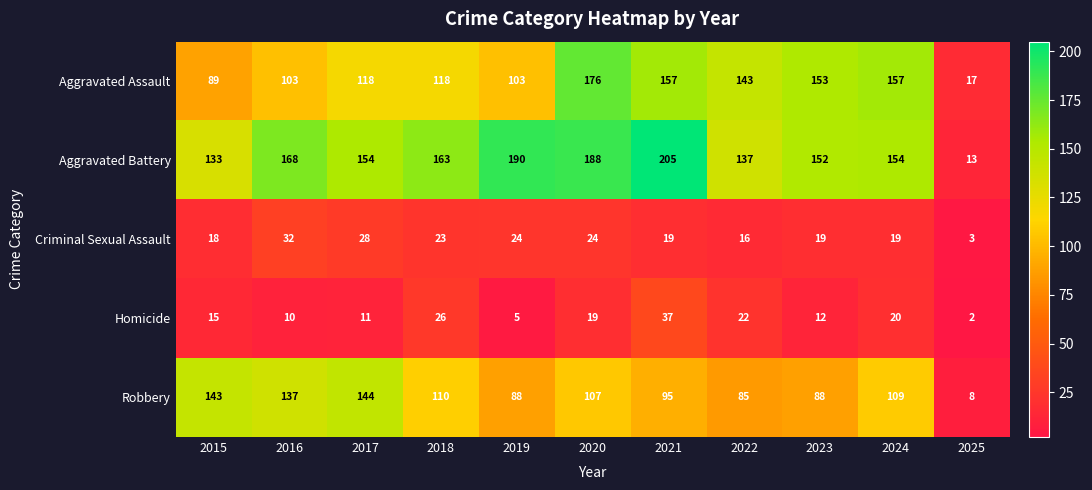

The Homicide series shows 7 at 2015. True or false?

False